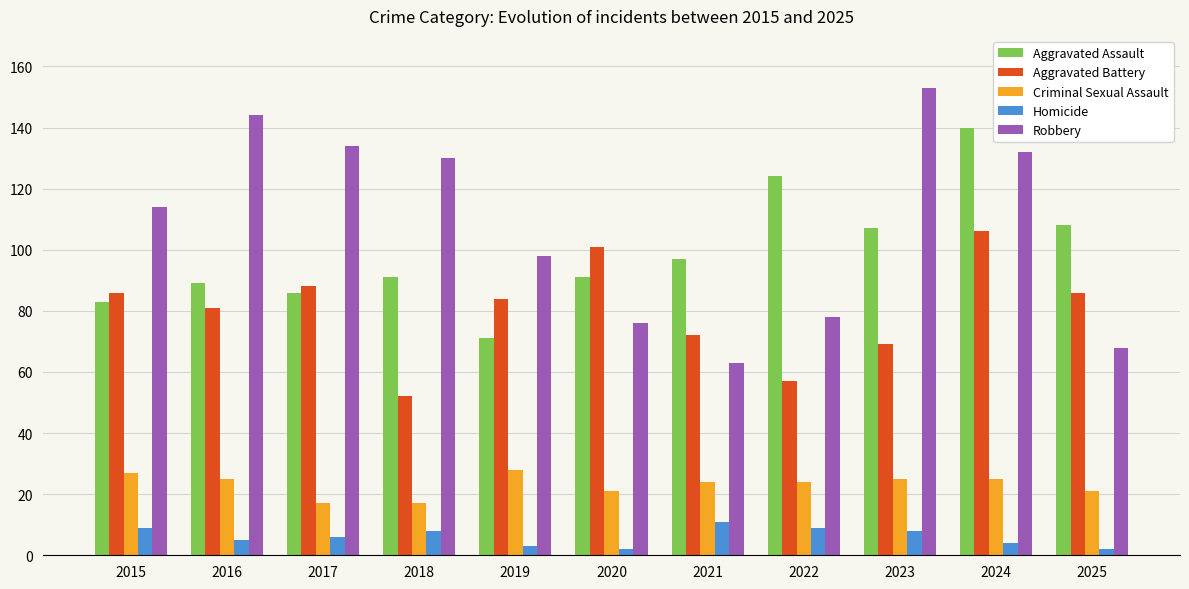

How many data points does each series have?

11